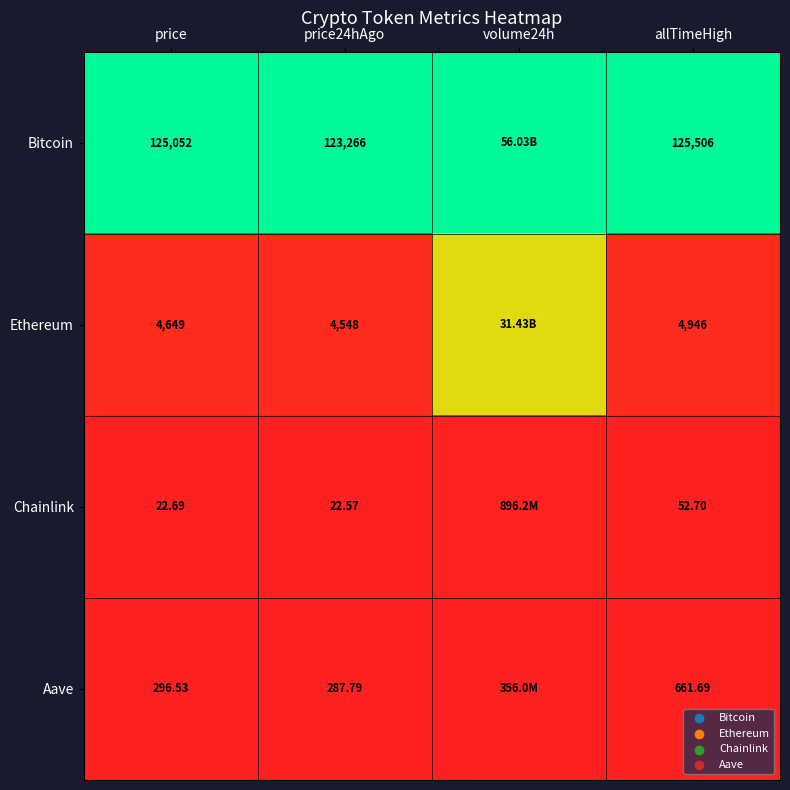

Which has a higher value, allTimeHigh or price24hAgo?

allTimeHigh